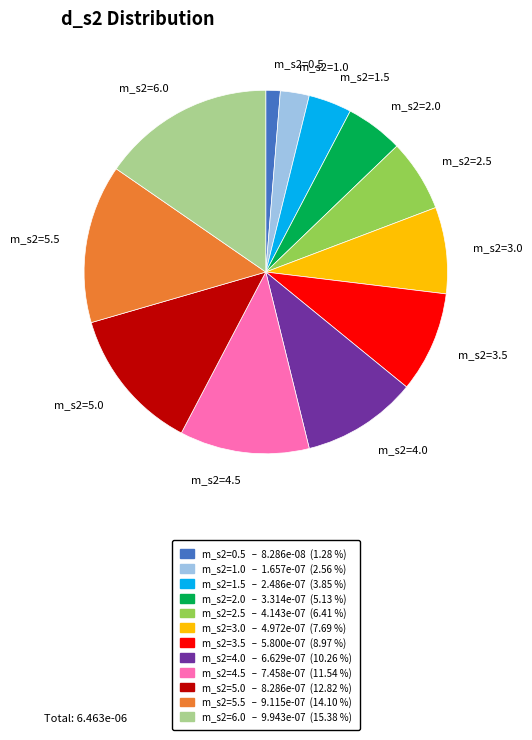

Between m_s2=5.0 and m_s2=5.5, which is larger?

m_s2=5.5